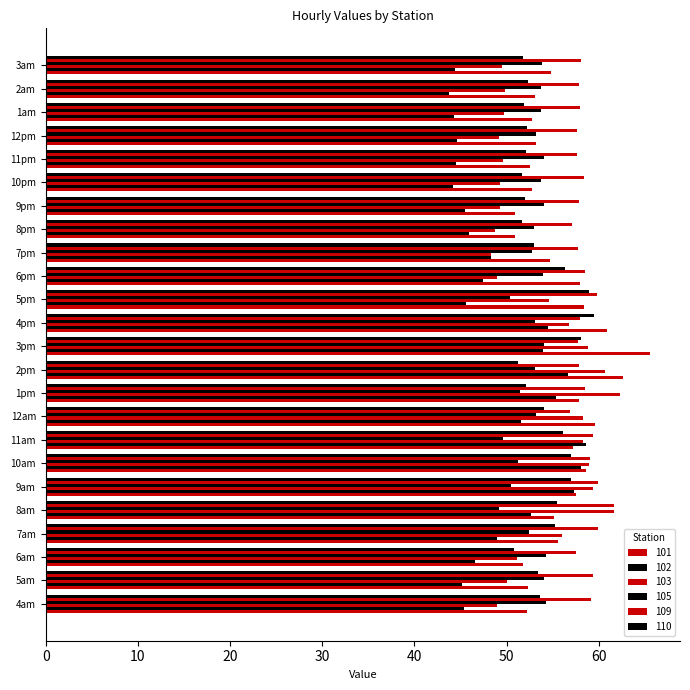

Where is 109 nearest to the value 59?

10am